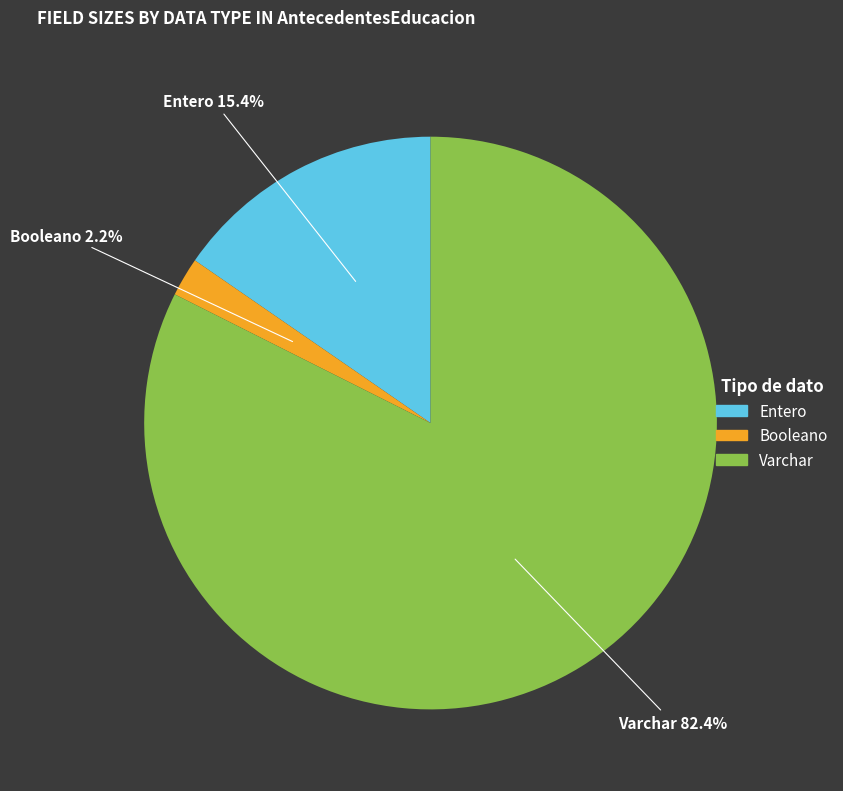

Is there any slice that represents more than half of the pie?

Yes